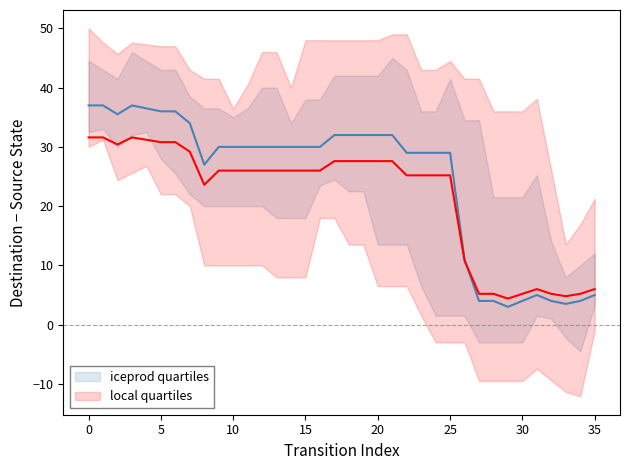

The value of source_state at 14 is 11. True or false?

False